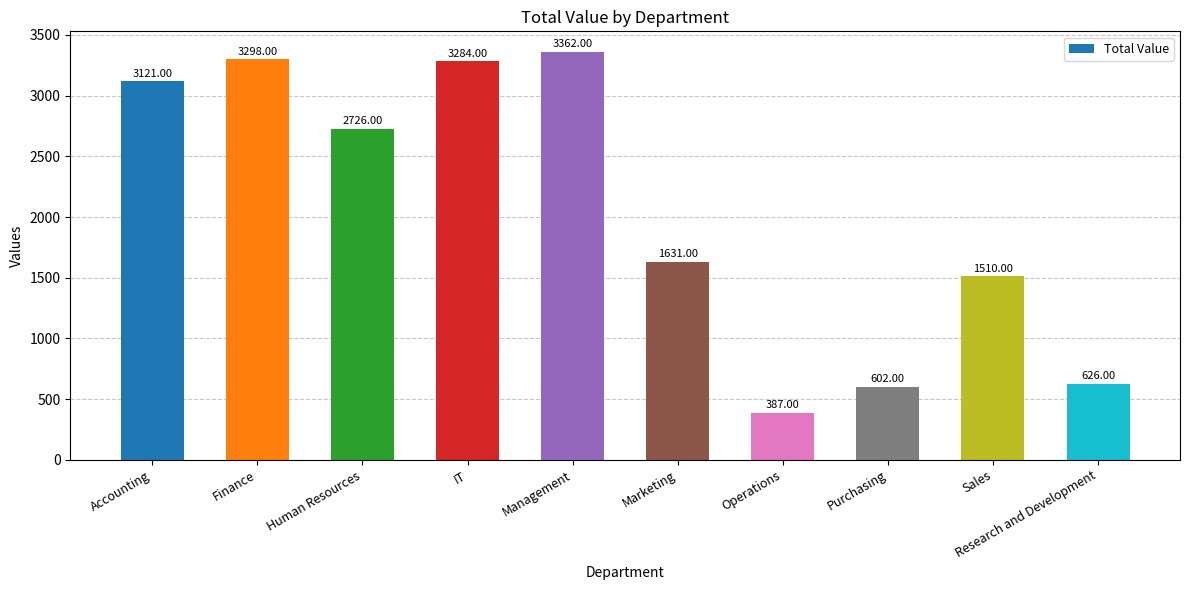

What is the change in value from Marketing to Purchasing?

-1029